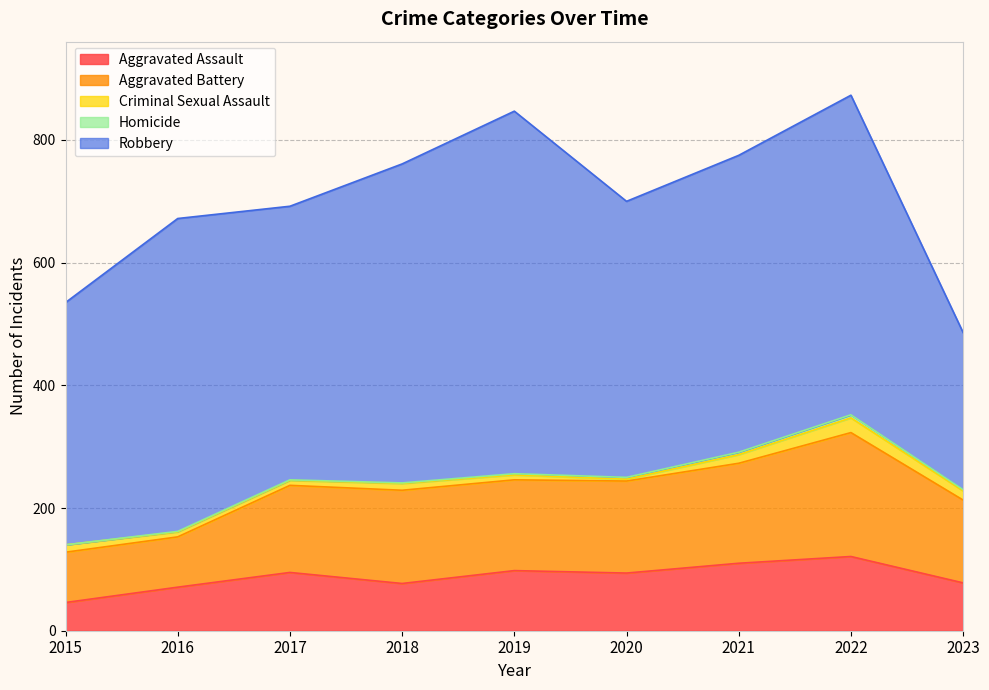

Does the chart have visible grid lines?

Yes